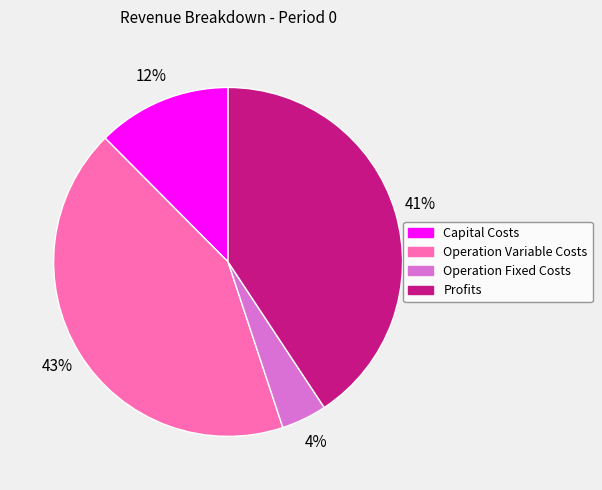

Rank the categories by value from highest to lowest.

Operation Variable Costs, Profits, Capital Costs, Operation Fixed Costs